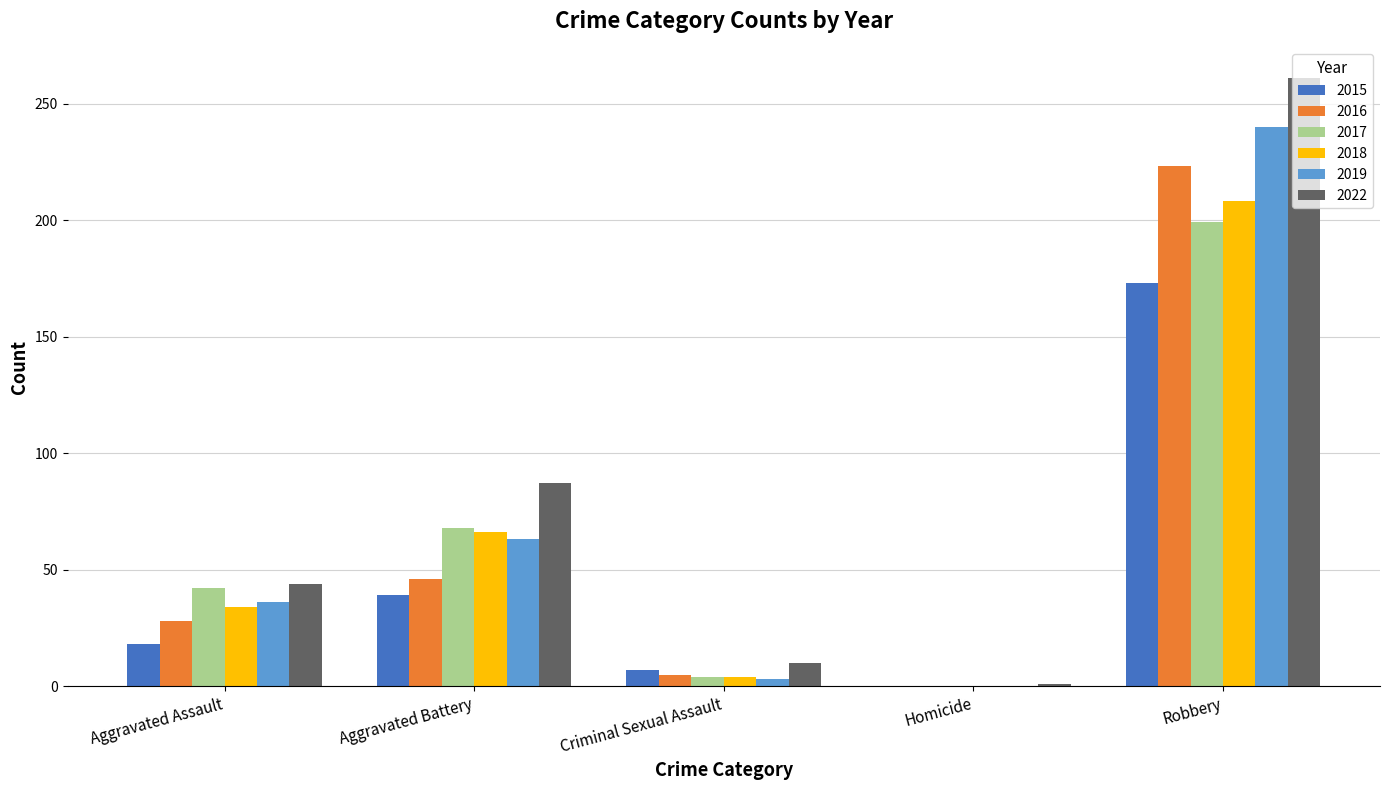

Reading left to right, list all the values displayed in this chart.

2015: 18	39	7	0	173
2016: 28	46	5	0	223
2017: 42	68	4	0	199
2018: 34	66	4	0	208
2019: 36	63	3	0	240
2022: 44	87	10	1	261